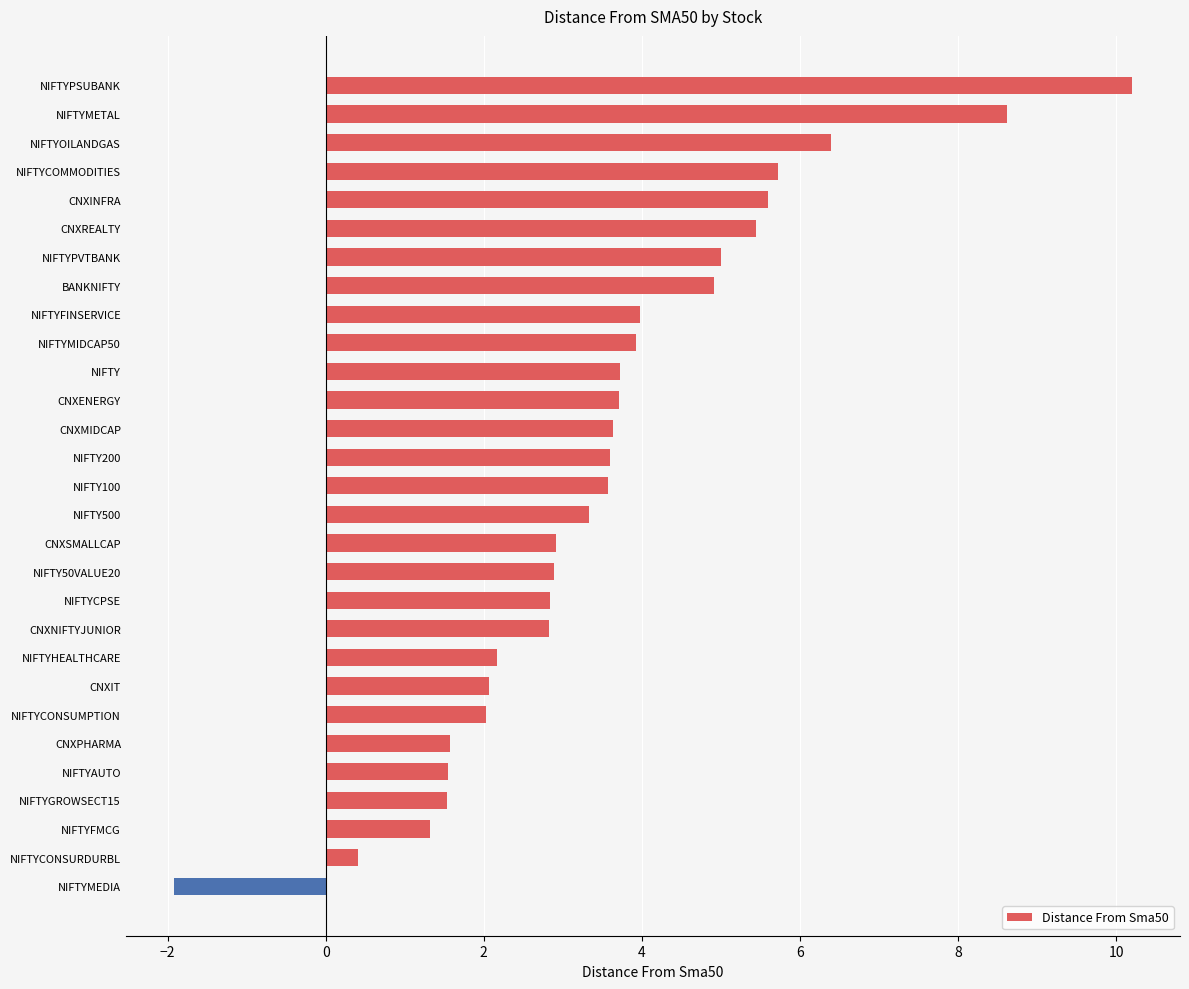

Which has a higher value, CNXREALTY or BANKNIFTY?

CNXREALTY